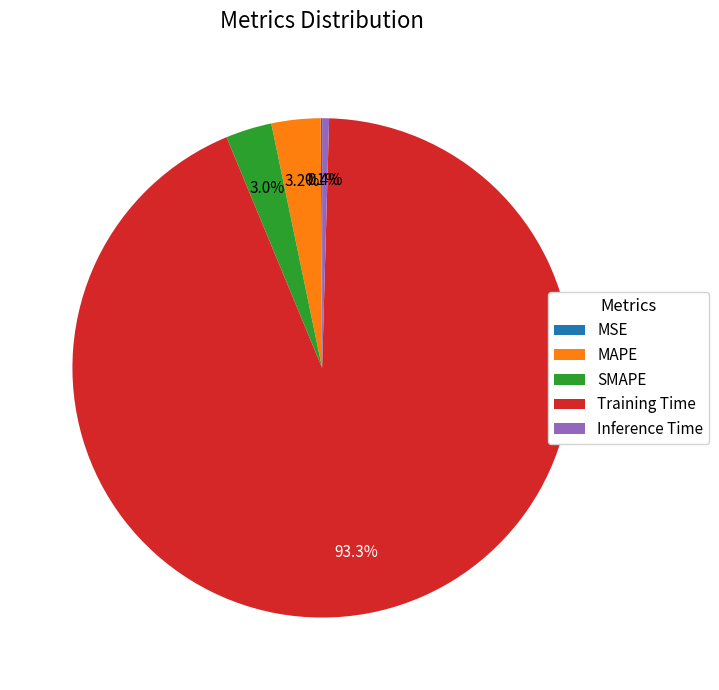

What is the total percentage of MAPE and Inference Time?

3.6%